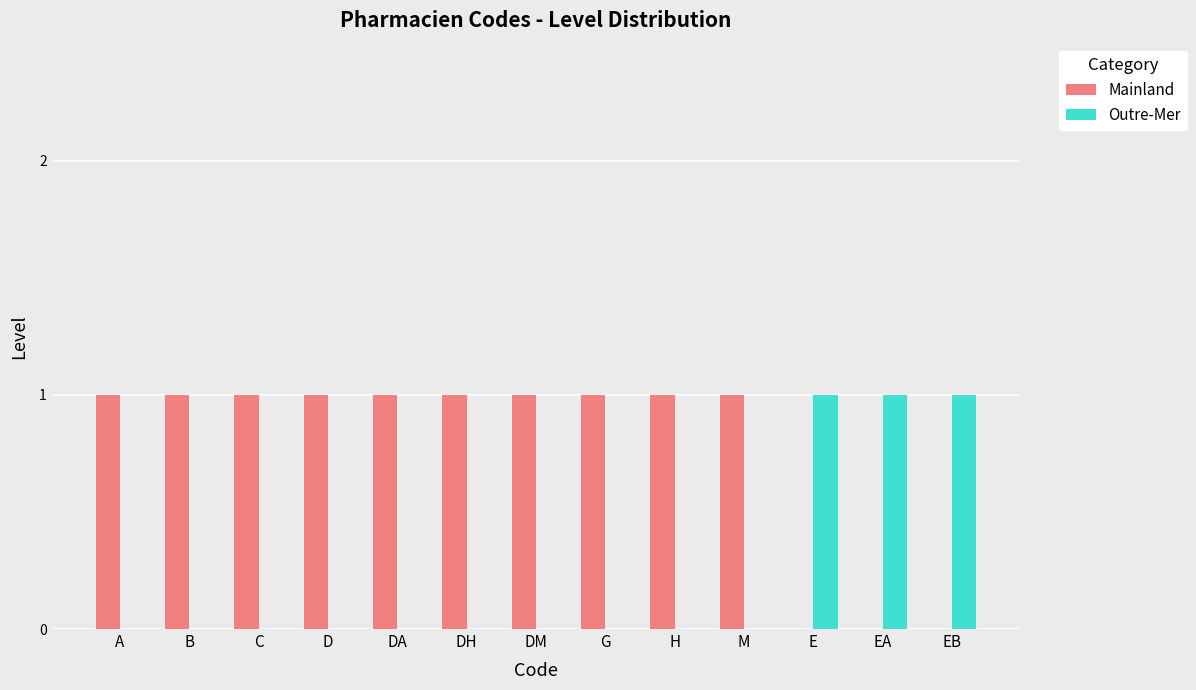

The value of Outre-Mer at DM is 0. True or false?

True